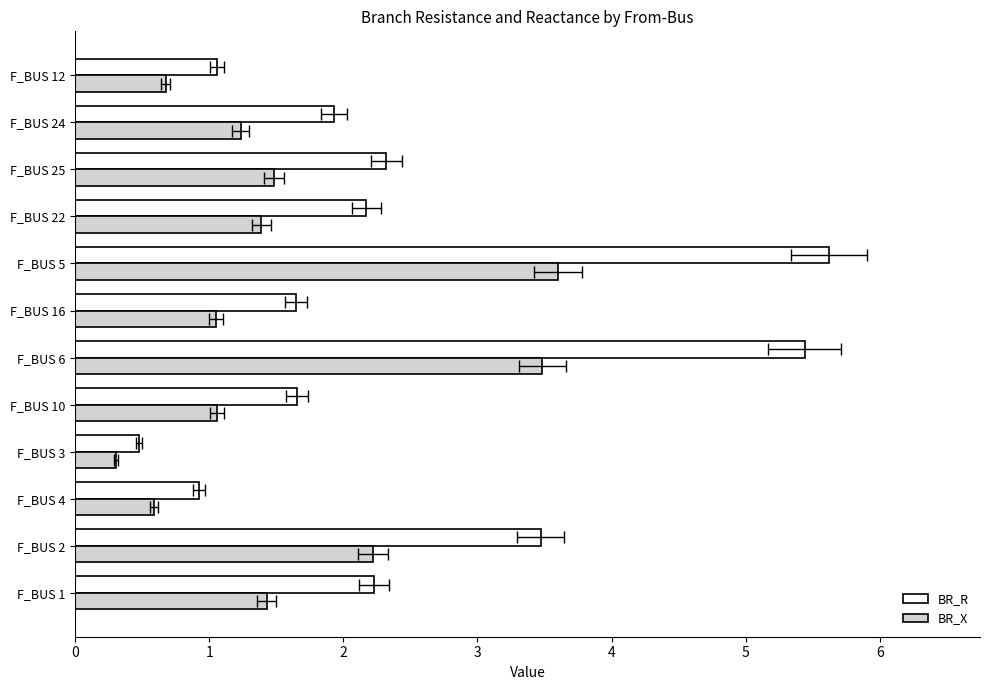

Which series has the largest total across all categories?

BR_R